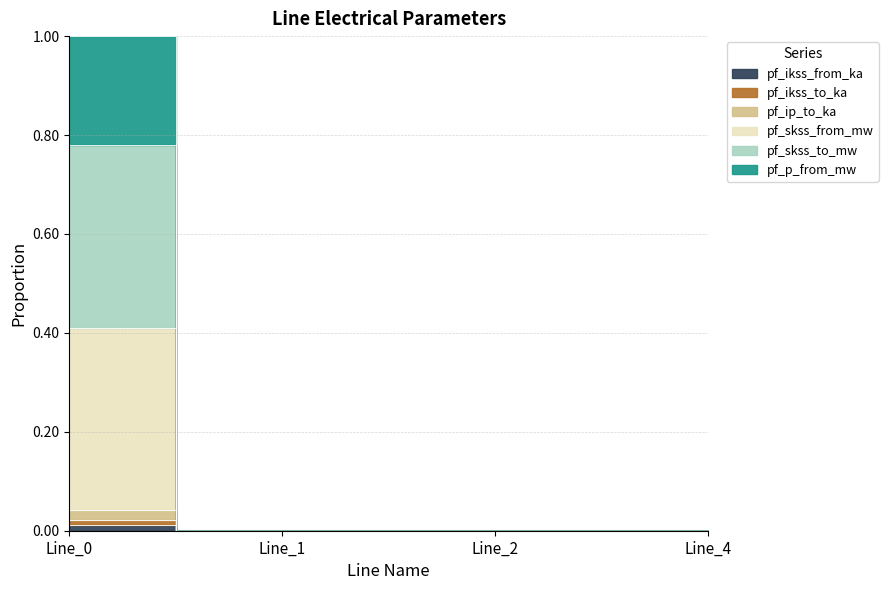

How many lines are shown in the chart?

6